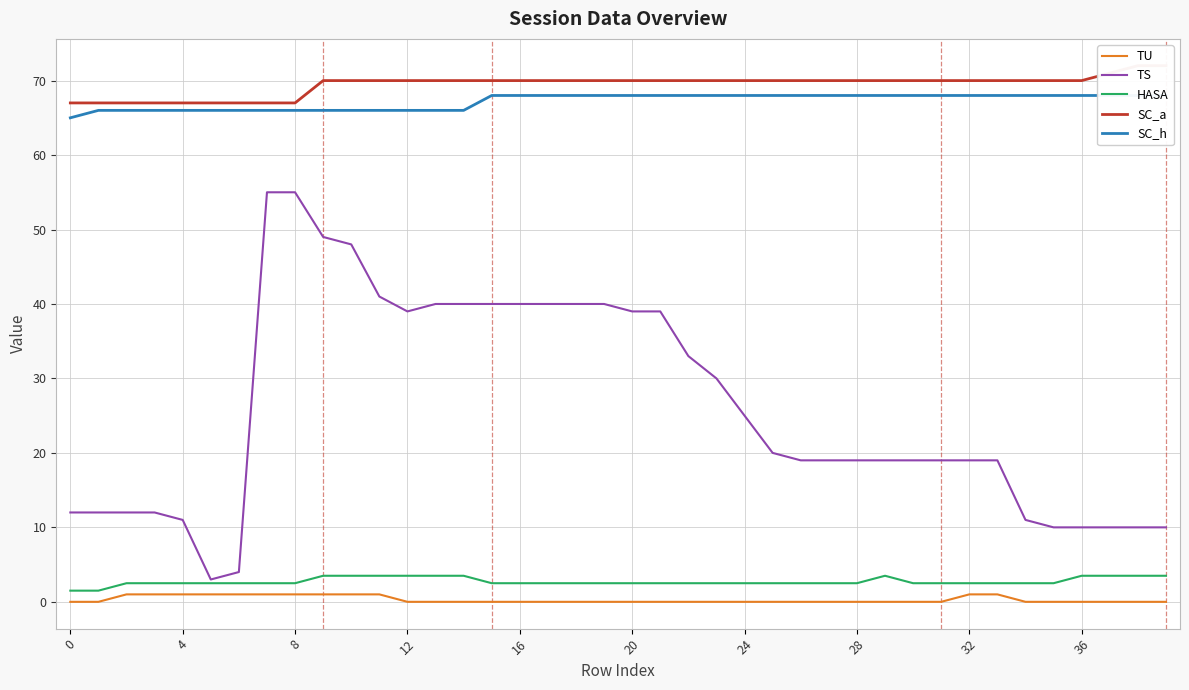

Reading left to right, transcribe all the data shown in this chart.

TU: 0.0	0.0	1.0	1.0	1.0	1.0	1.0	1.0	1.0	1.0	1.0	1.0	0.0	0.0	0.0	0.0	0.0	0.0	0.0	0.0	0.0	0.0	0.0	0.0	0.0	0.0	0.0	0.0	0.0	0.0	0.0	0.0	1.0	1.0	0.0	0.0	0.0	0.0	0.0	0.0
TS: 12.0	12.0	12.0	12.0	11.0	3.0	4.0	55.0	55.0	49.0	48.0	41.0	39.0	40.0	40.0	40.0	40.0	40.0	40.0	40.0	39.0	39.0	33.0	30.0	25.0	20.0	19.0	19.0	19.0	19.0	19.0	19.0	19.0	19.0	11.0	10.0	10.0	10.0	10.0	10.0
HASA: 1.5	1.5	2.5	2.5	2.5	2.5	2.5	2.5	2.5	3.5	3.5	3.5	3.5	3.5	3.5	2.5	2.5	2.5	2.5	2.5	2.5	2.5	2.5	2.5	2.5	2.5	2.5	2.5	2.5	3.5	2.5	2.5	2.5	2.5	2.5	2.5	3.5	3.5	3.5	3.5
SC_a: 67.0	67.0	67.0	67.0	67.0	67.0	67.0	67.0	67.0	70.0	70.0	70.0	70.0	70.0	70.0	70.0	70.0	70.0	70.0	70.0	70.0	70.0	70.0	70.0	70.0	70.0	70.0	70.0	70.0	70.0	70.0	70.0	70.0	70.0	70.0	70.0	70.0	71.0	72.0	72.0
SC_h: 65.0	66.0	66.0	66.0	66.0	66.0	66.0	66.0	66.0	66.0	66.0	66.0	66.0	66.0	66.0	68.0	68.0	68.0	68.0	68.0	68.0	68.0	68.0	68.0	68.0	68.0	68.0	68.0	68.0	68.0	68.0	68.0	68.0	68.0	68.0	68.0	68.0	68.0	68.0	68.0